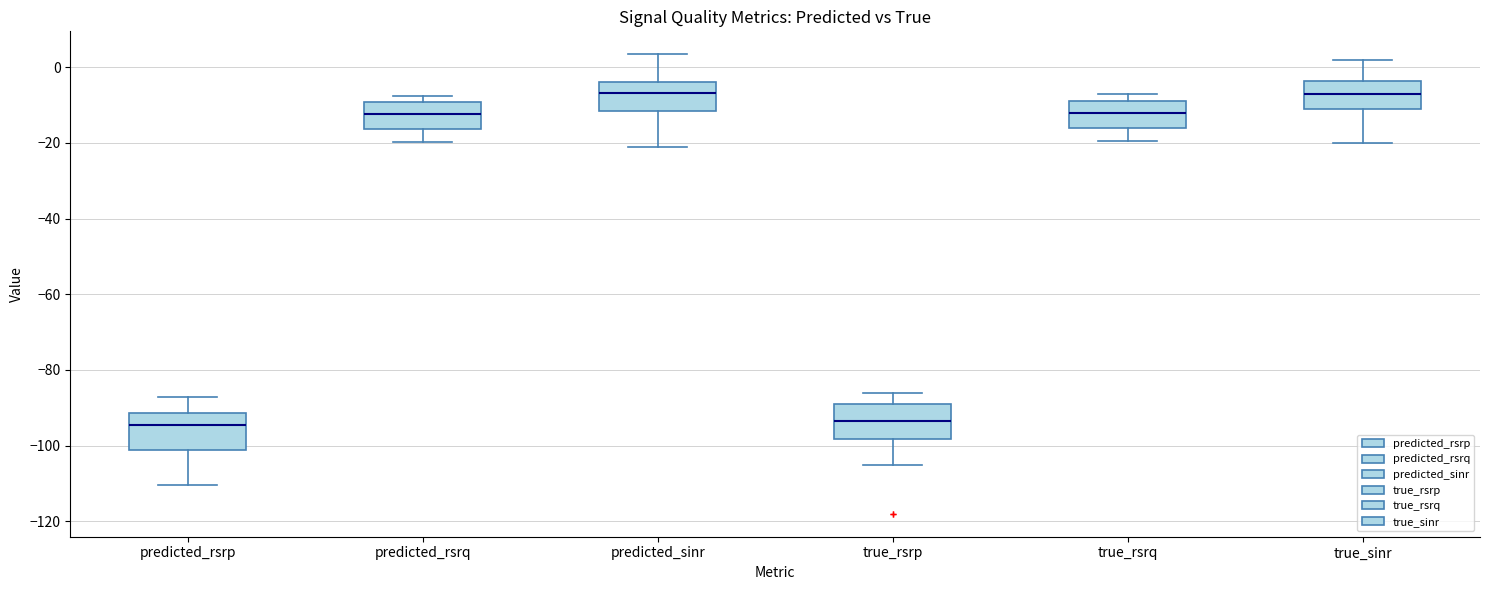

Reading left to right, read every box against the y-axis: the position of its median line, the range the box covers, and the ends of its whiskers. The values are not printed on the chart, so give them approximately, as read against the axis.

predicted_rsrp: median -94, box -102 to -92, whiskers -110 to -88
predicted_rsrq: median -12, box -16 to -10, whiskers -20 to -8
predicted_sinr: median -6, box -12 to -4, whiskers -22 to 4
true_rsrp: median -94, box -98 to -88, whiskers -104 to -86
true_rsrq: median -12, box -16 to -8, whiskers -20 to -6
true_sinr: median -6, box -10 to -4, whiskers -20 to 2